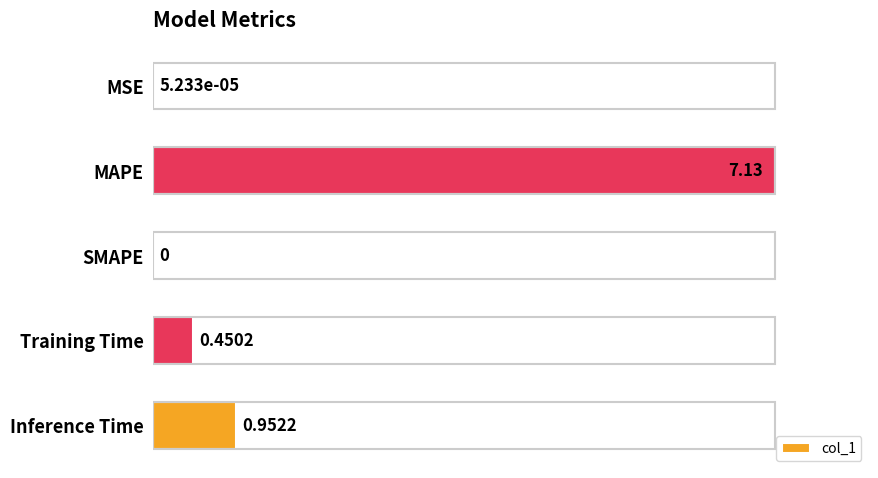

What is the change in value from Training Time to Inference Time?

+0.1